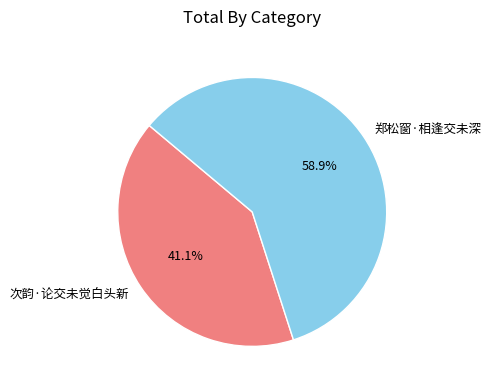

To the nearest percent, what percentage of the pie is 次韵·论交未觉白头新?

41%